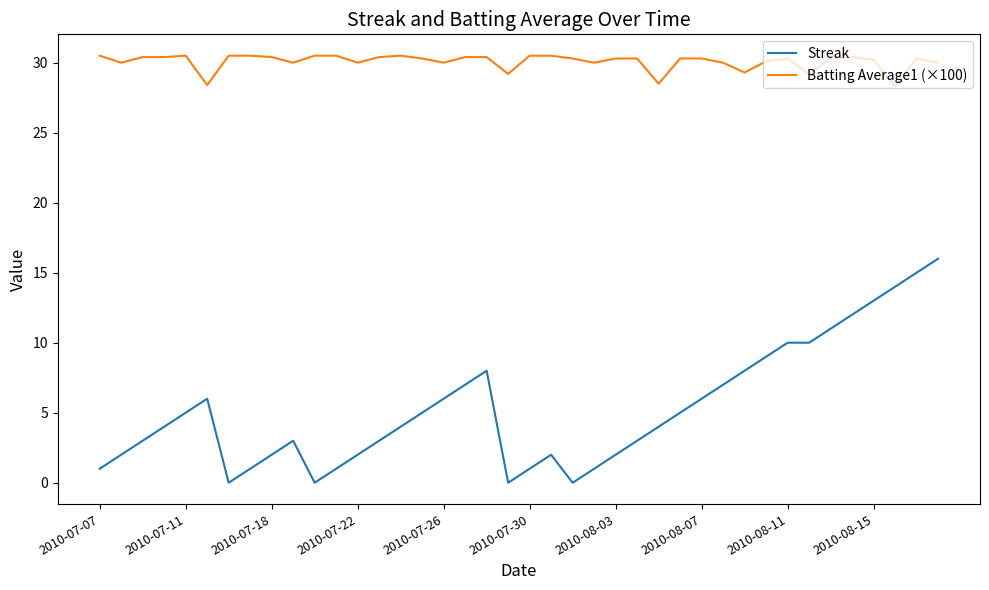

True or false: Streak and Batting Average1 (×100) intersect in this chart.

False